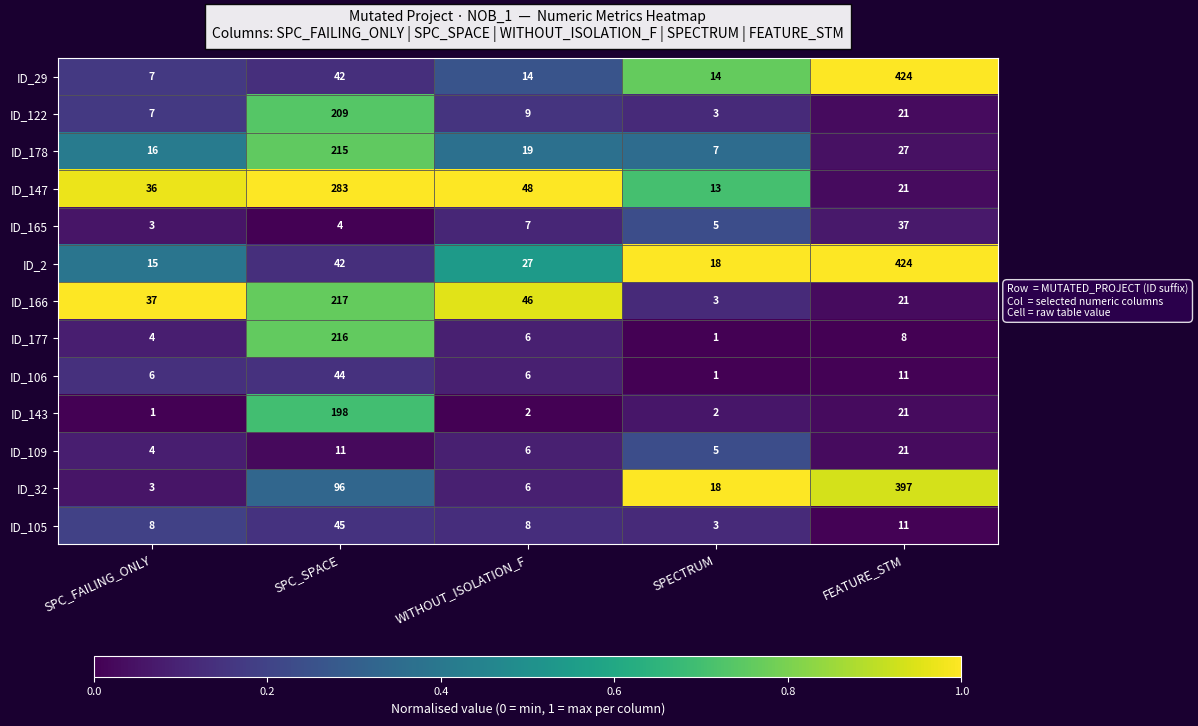

What is the sum of the ID_166 values at SPC_SPACE and SPECTRUM?

220